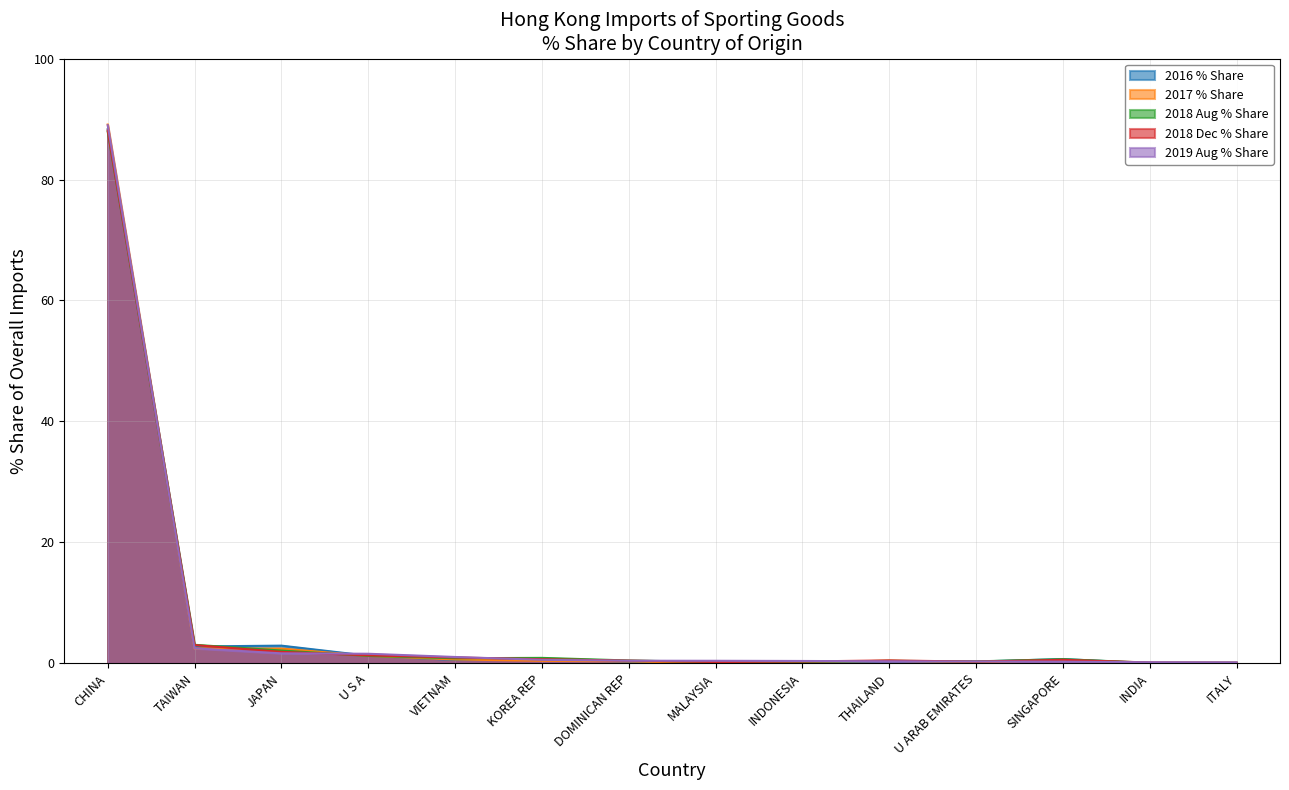

Reading left to right, extract all data points from this chart.

2016 % Share: 88.3	2.8	2.9	1.3	0.6	0.6	0.3	0.1	0.2	0.4	0.3	0.7	0.0	0.1
2017 % Share: 89.1	2.5	2.4	1.2	0.6	0.4	0.3	0.0	0.2	0.4	0.2	0.5	0.1	0.1
2018 Aug % Share: 87.9	3.1	2.1	1.2	0.8	0.9	0.5	0.2	0.3	0.4	0.3	0.7	0.1	0.1
2018 Dec % Share: 88.1	3.0	1.9	1.3	1.0	0.7	0.5	0.2	0.3	0.5	0.3	0.6	0.1	0.1
2019 Aug % Share: 89.0	2.5	1.7	1.6	1.1	0.6	0.4	0.4	0.4	0.3	0.3	0.3	0.2	0.2